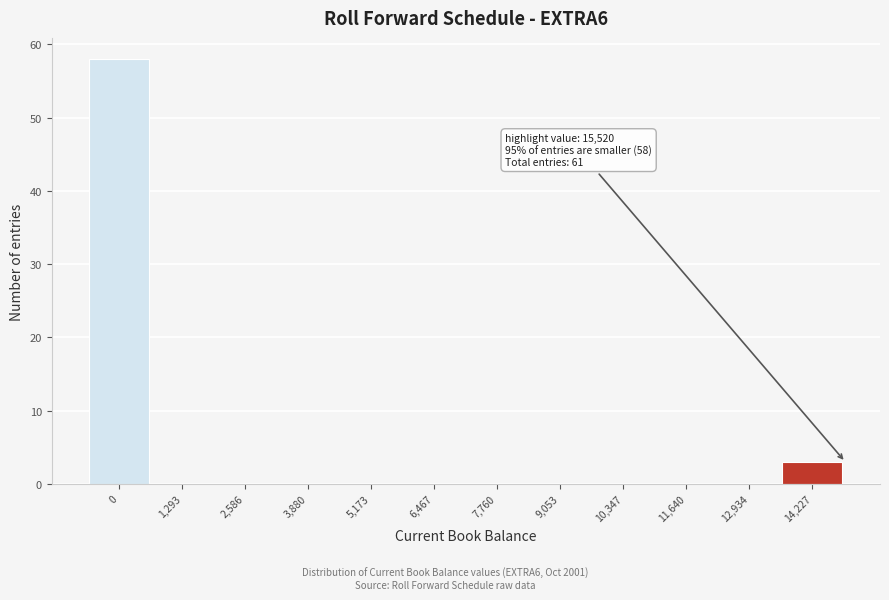

Reading left to right, transcribe all the data shown in this chart.

0=58	1,293=0	2,586=0	3,880=0	5,173=0	6,467=0	7,760=0	9,053=0	10,347=0	11,640=0	12,934=0	14,227=3